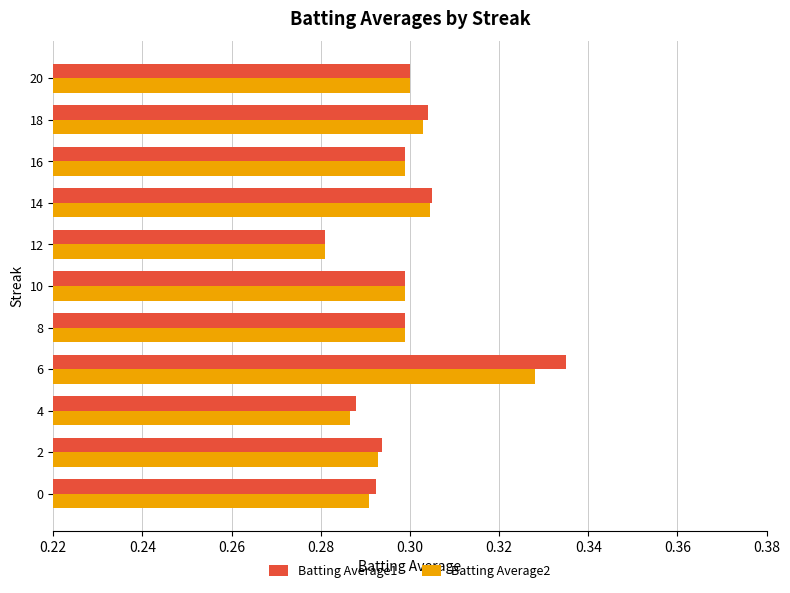

What is the sum of the Batting Average1 values at 16 and 14?

0.6